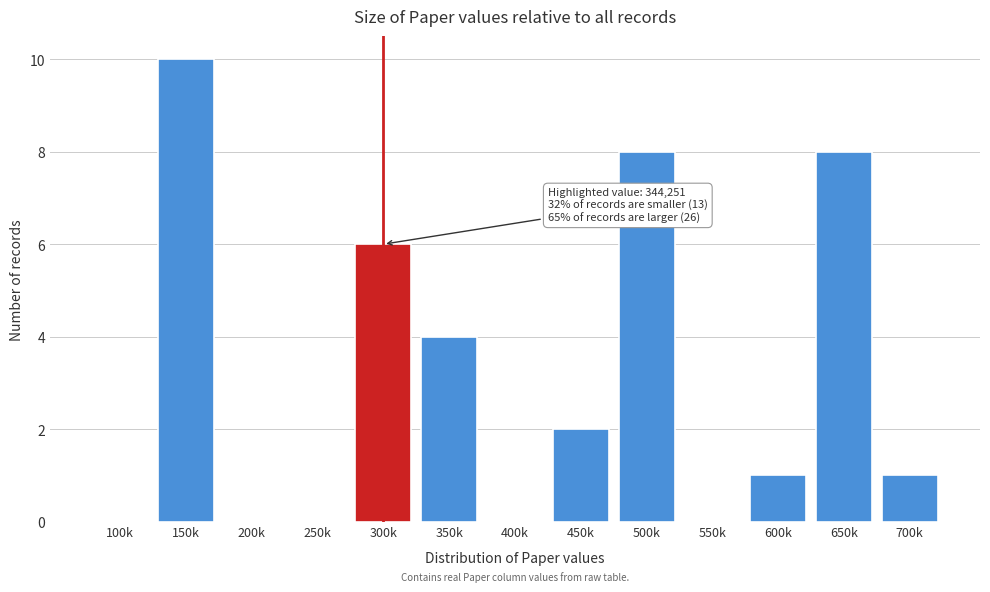

Reading left to right, extract all data points from this chart.

100k=0	150k=10	200k=0	250k=0	300k=6	350k=4	400k=0	450k=2	500k=8	550k=0	600k=1	650k=8	700k=1